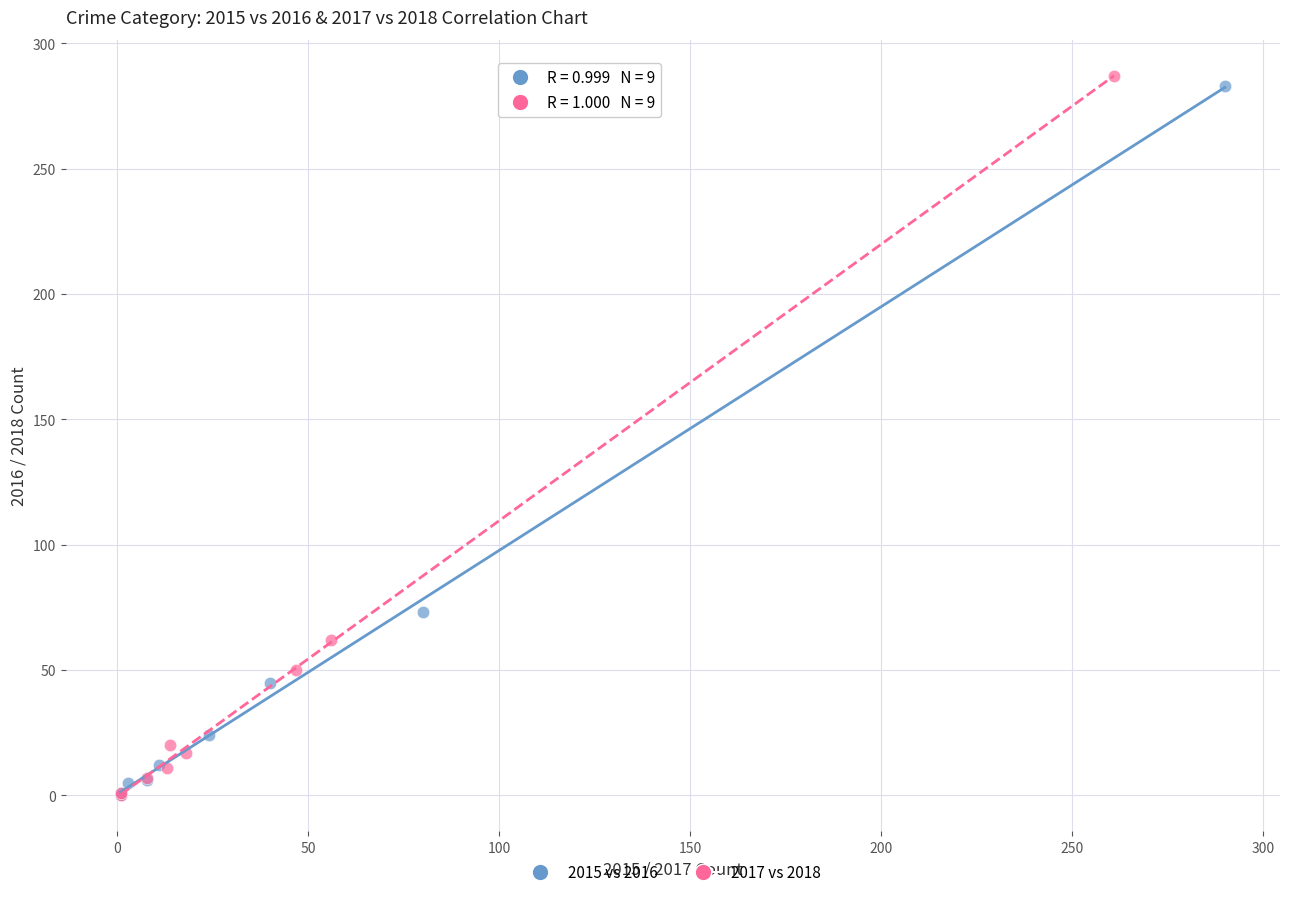

Which series has the largest Y range (max minus min)?

2017 vs 2018